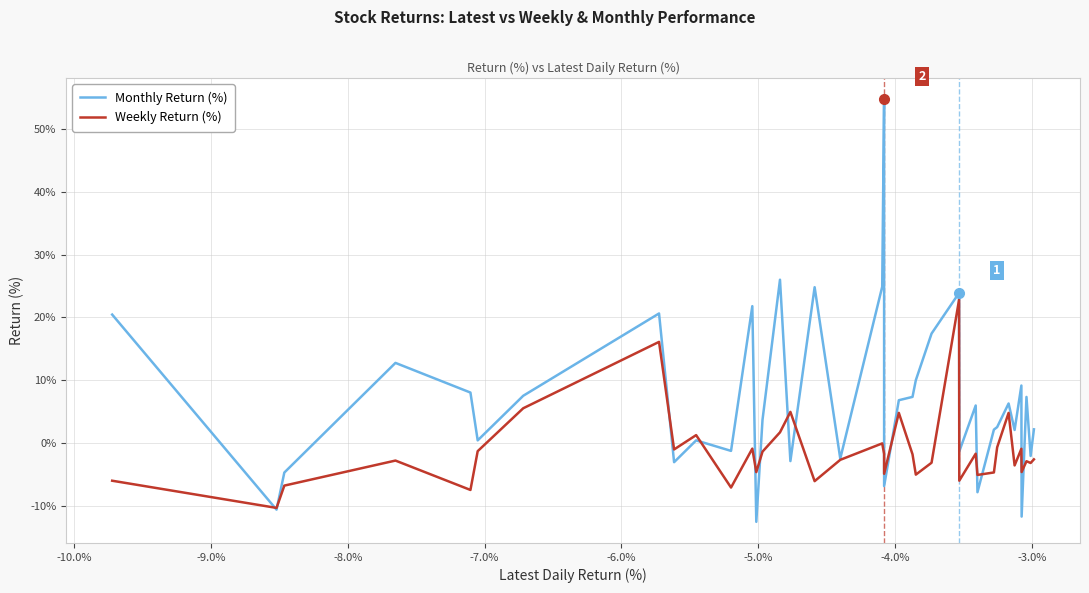

How many lines are shown in the chart?

2